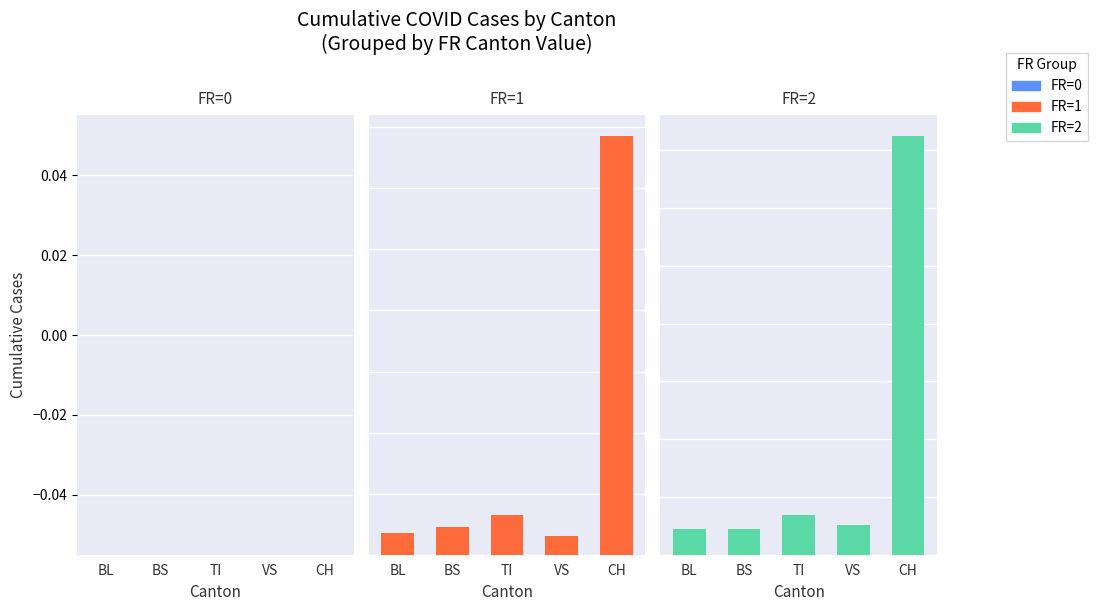

Which series has the largest total across all categories?

FR=2